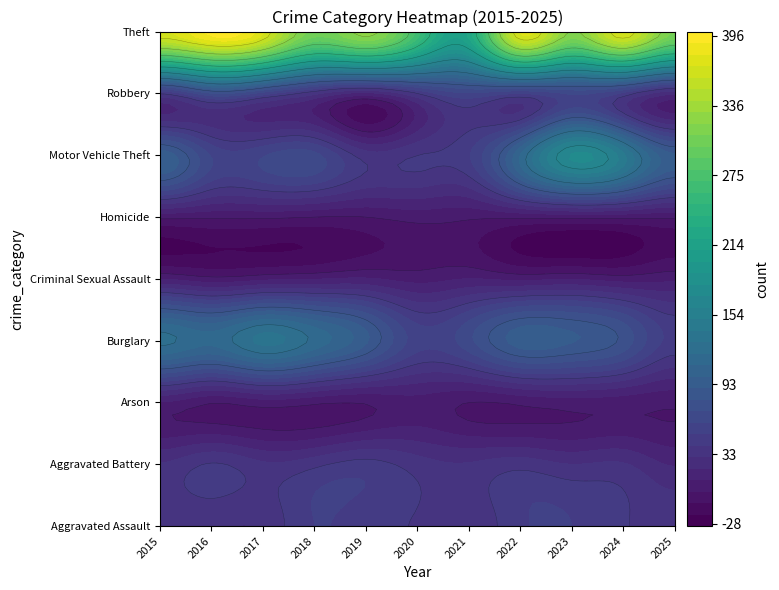

Which series changed the most between 2017 and 2021?

Theft